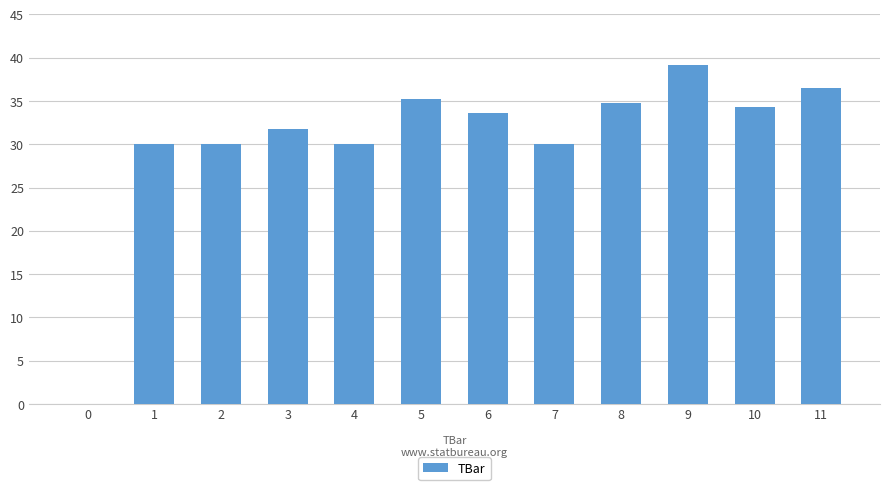

Which label corresponds to the largest value in the chart?

9